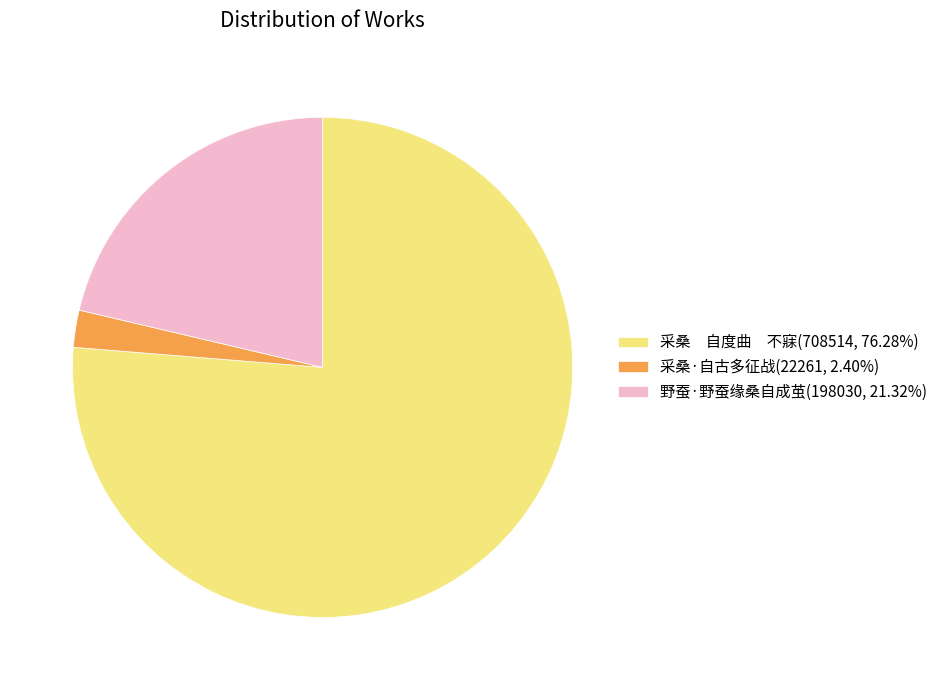

Approximately how many times larger is the value at 野蚕·野蚕缘桑自成茧(198030, 21.32%) compared to 采桑·自古多征战(22261, 2.40%)?

8.9